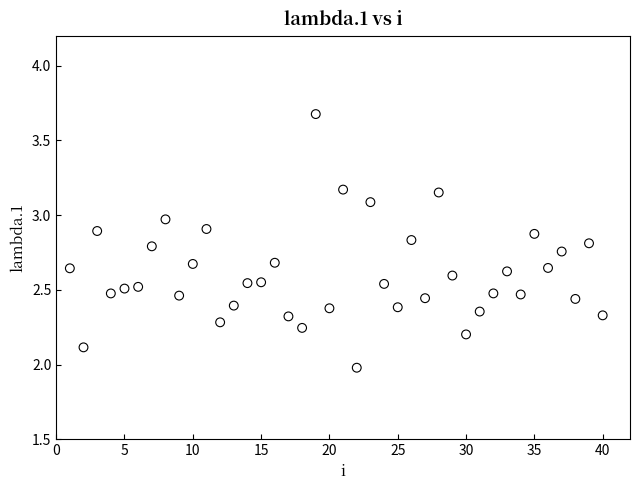

What is the range of Y values (max minus min)?

1.7